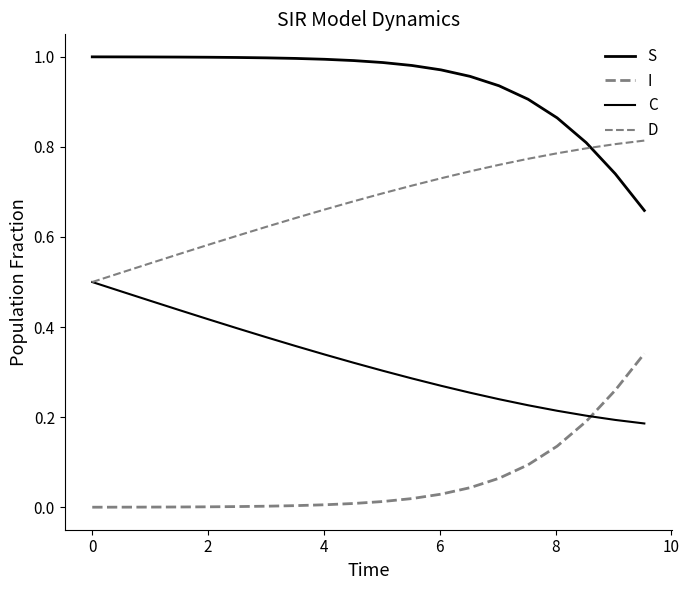

How many lines are shown in the chart?

4